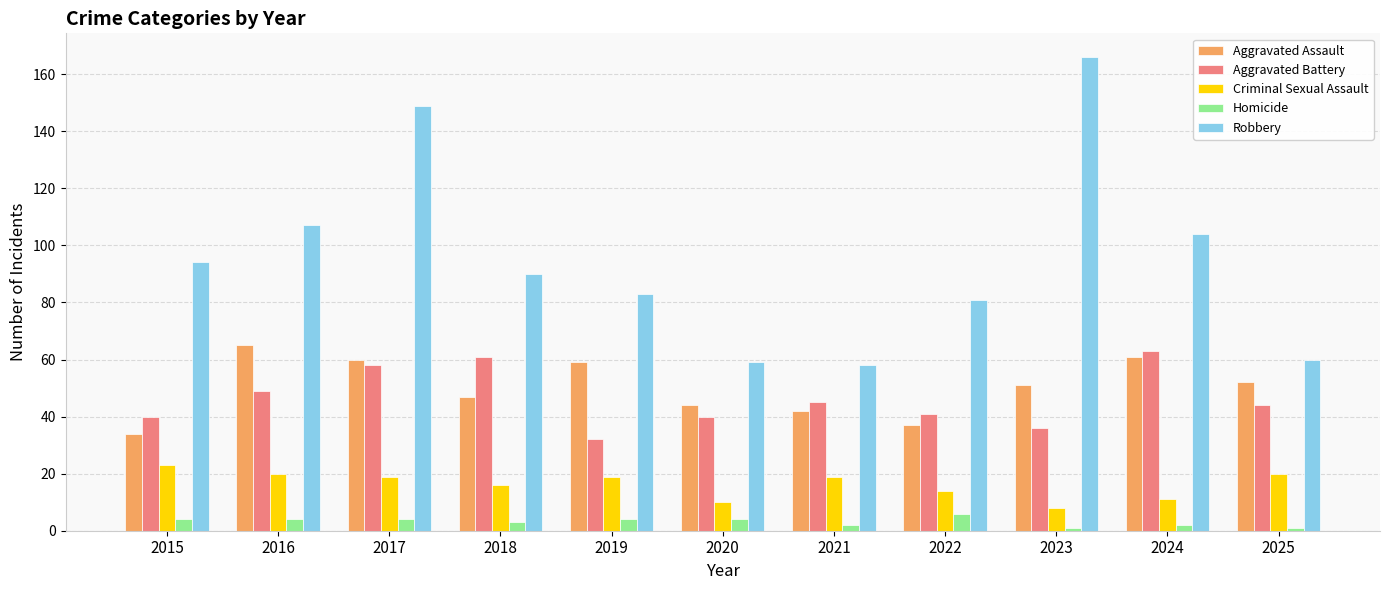

Are the bars grouped side by side (vs. stacked)?

Yes